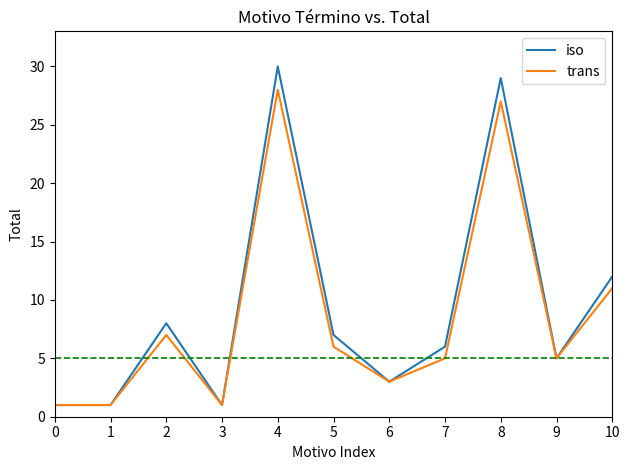

Between 6 and 7, which series saw the biggest shift?

iso